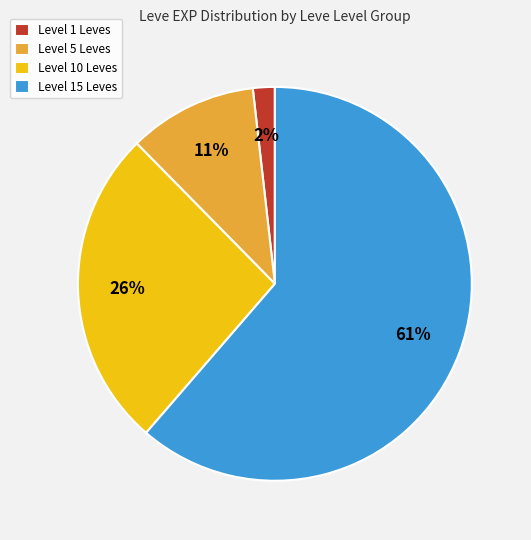

Do Level 10 Leves and Level 5 Leves together represent more than half of the pie?

No